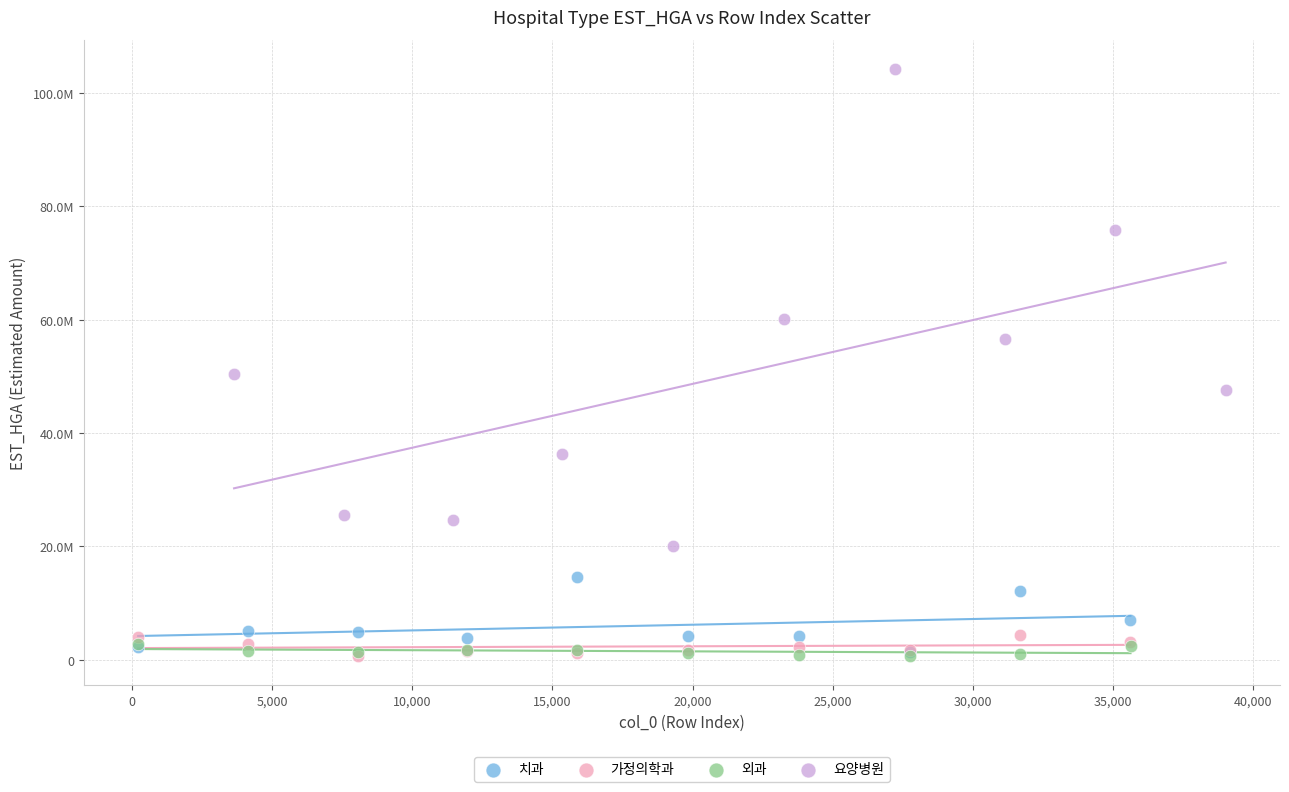

What are all the series names shown in the legend?

치과, 가정의학과, 외과, 요양병원